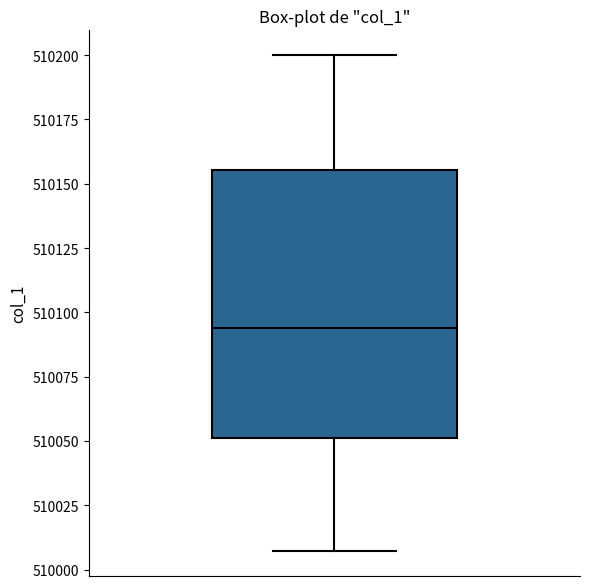

Where does the lower whisker of the box end on the y-axis? The values are not printed on the chart, so give them approximately, as read against the axis.

510005